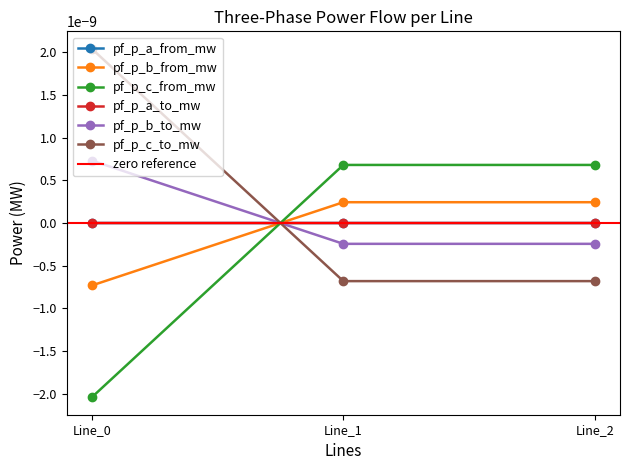

Does the chart have visible grid lines?

No